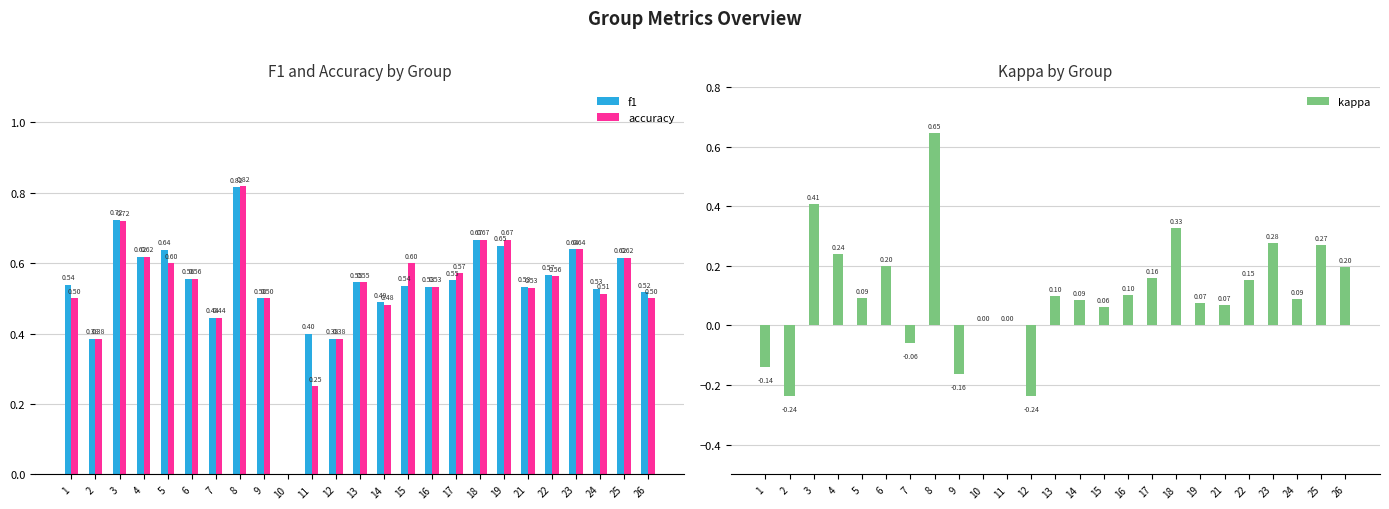

Where does the kappa series first go above 0?

3